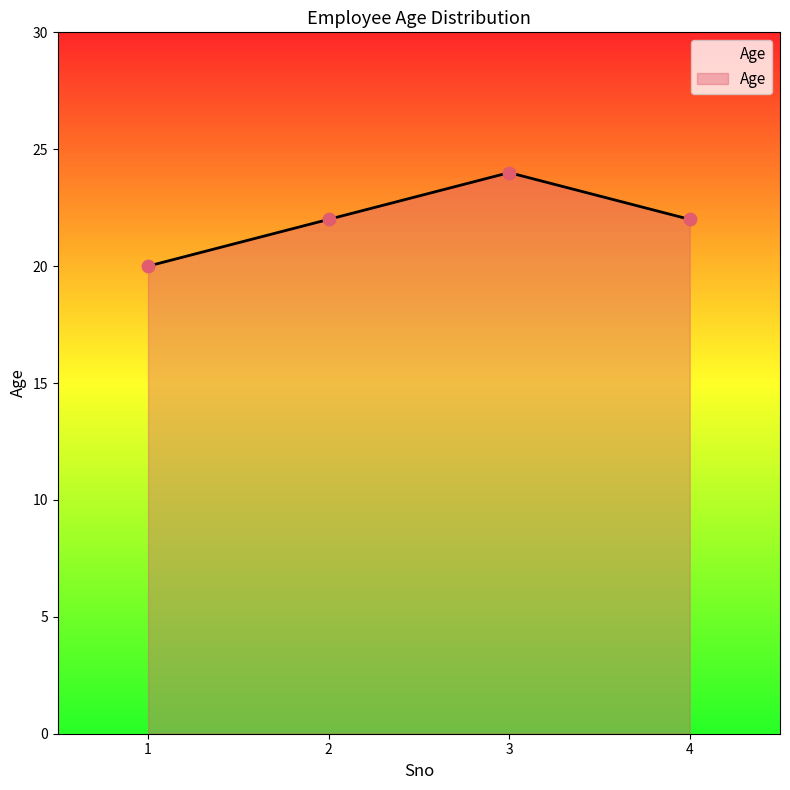

What is the change in value from 3 to 4?

-2